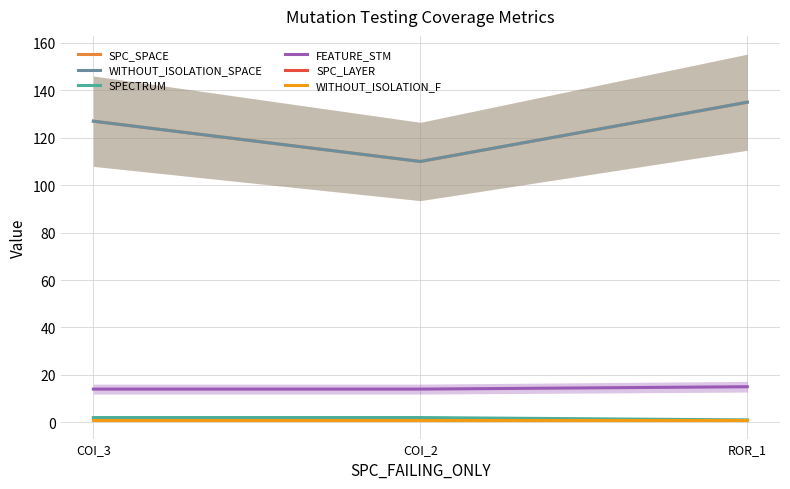

Is it true that SPC_SPACE equals 127 at COI_3?

True